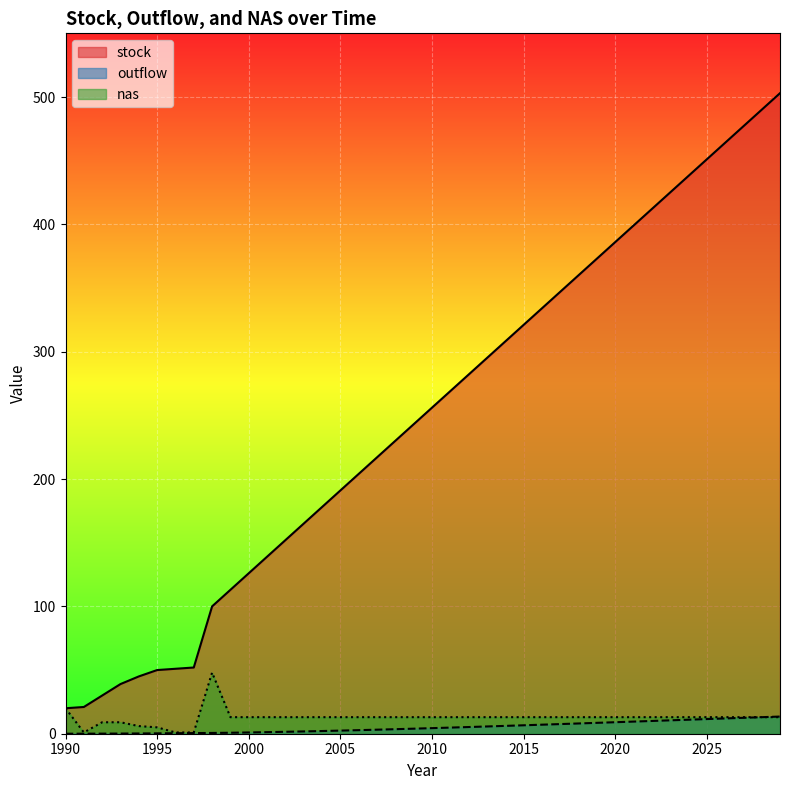

What is the value of the outflow point at the 35th from the left?

11.0